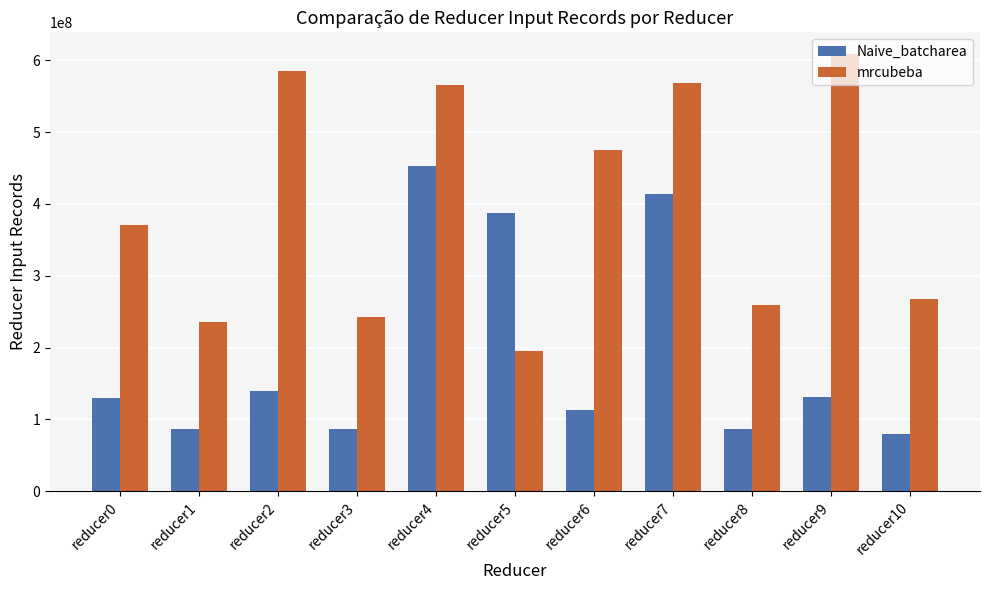

Which label corresponds to the smallest value in the chart?

reducer10